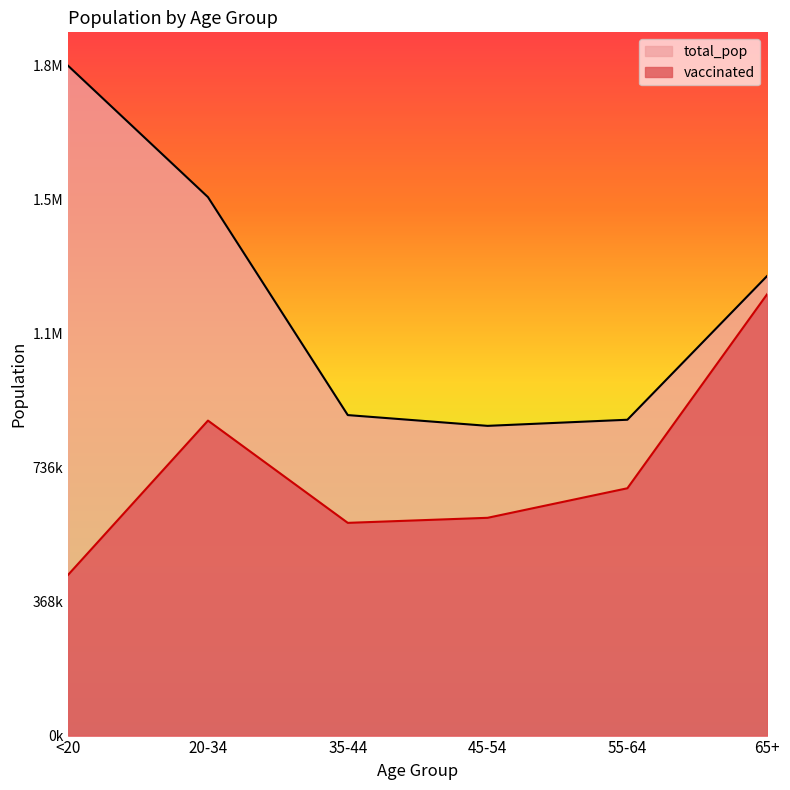

Is the value of total_pop at 35-44 greater than the value of vaccinated at <20?

Yes